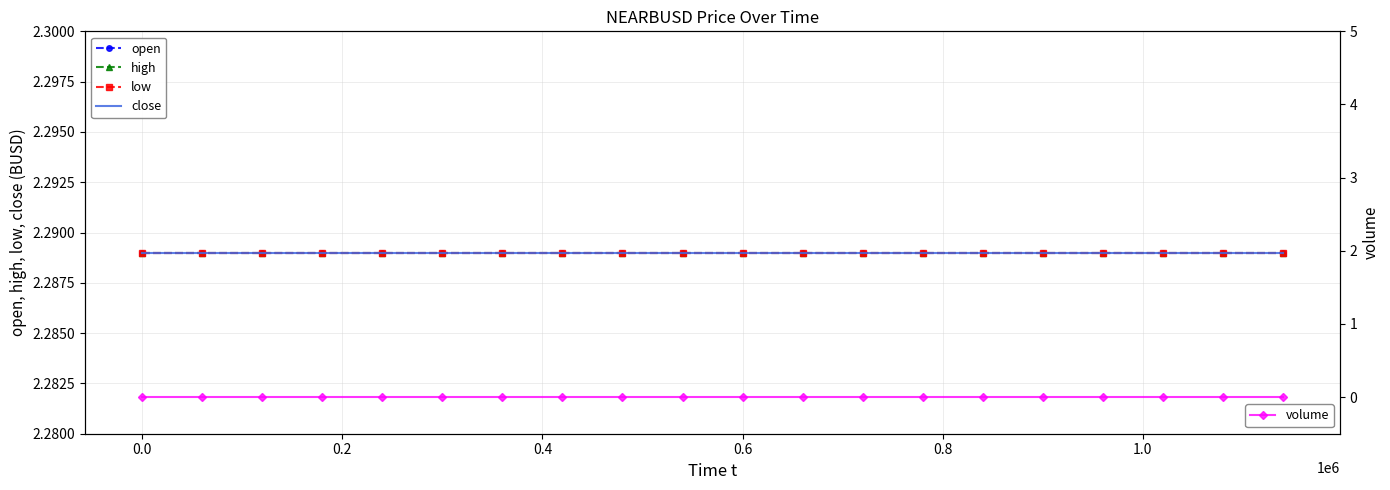

Which series has the widest spread of values?

open